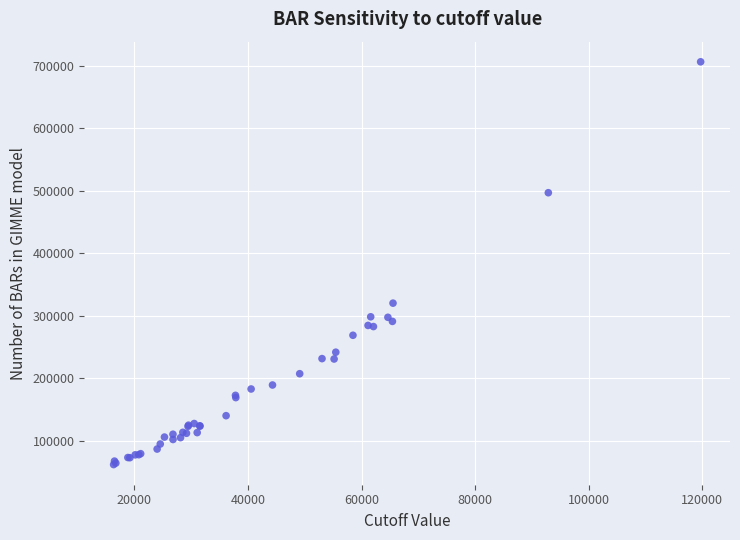

What Y value in the scatter plot is closest to 384372?

320434.2